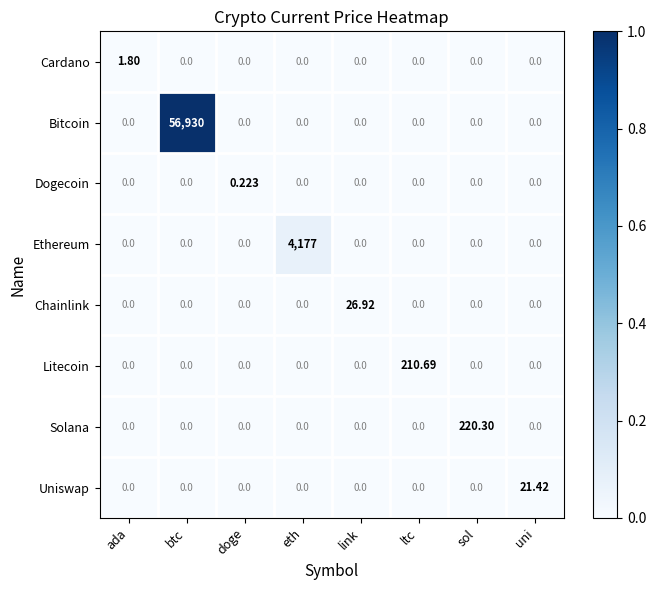

Rank the series by their maximum value, from highest to lowest.

Bitcoin, Ethereum, Solana, Litecoin, Chainlink, Uniswap, Cardano, Dogecoin